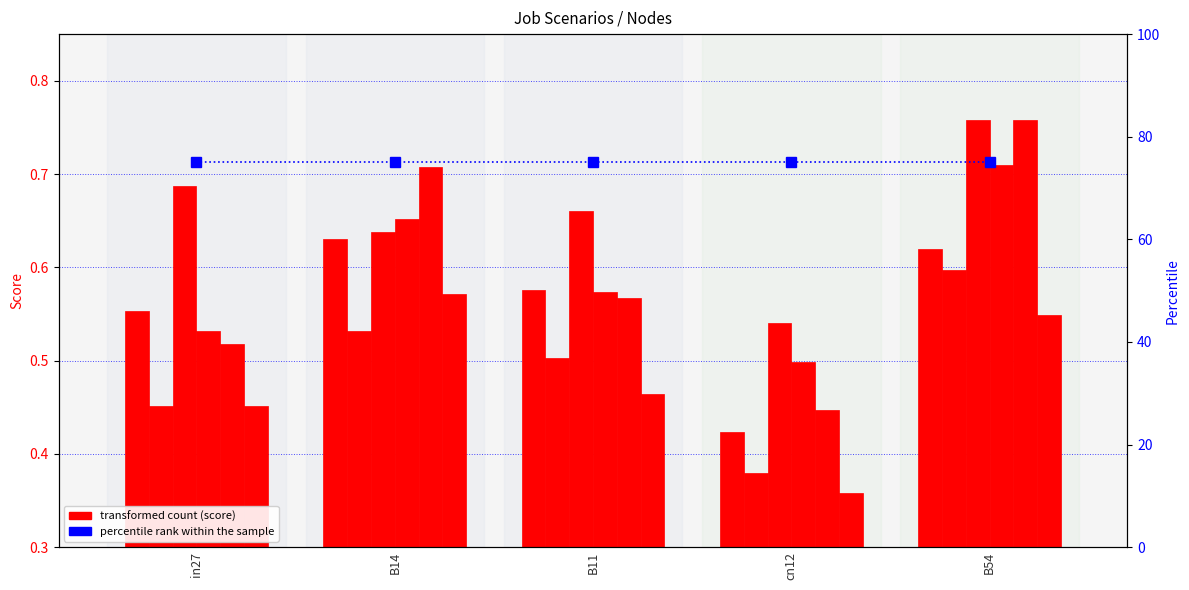

At which category is the sum across all series the highest?

B54